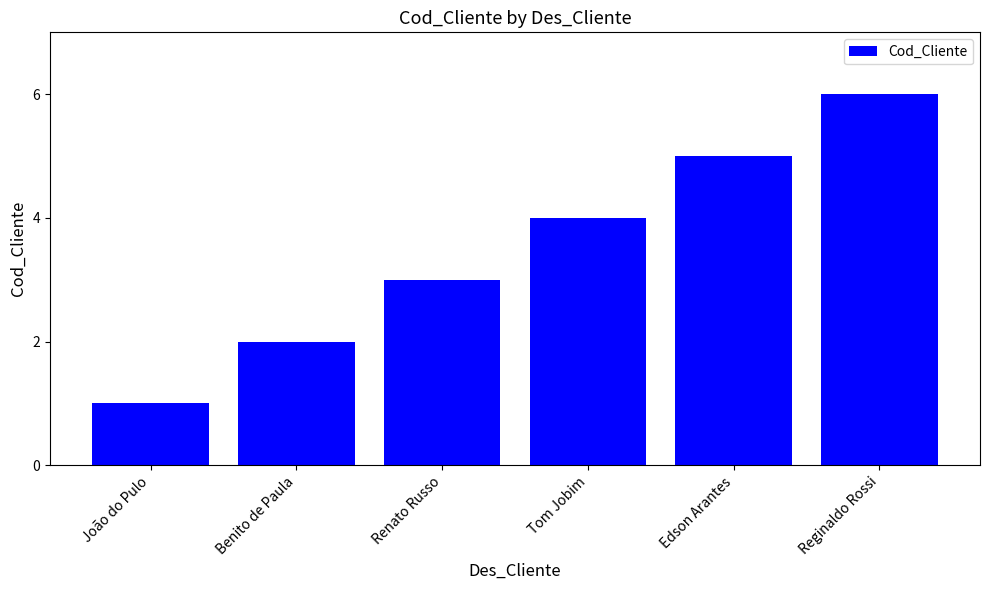

What is the difference between the maximum and minimum values?

5